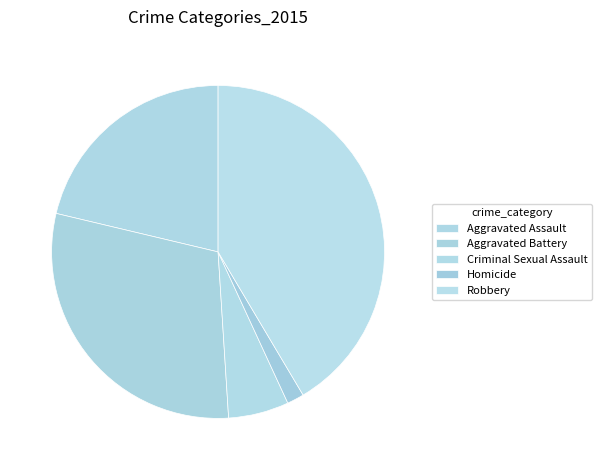

How much of the chart is everything except Criminal Sexual Assault?

94.1%